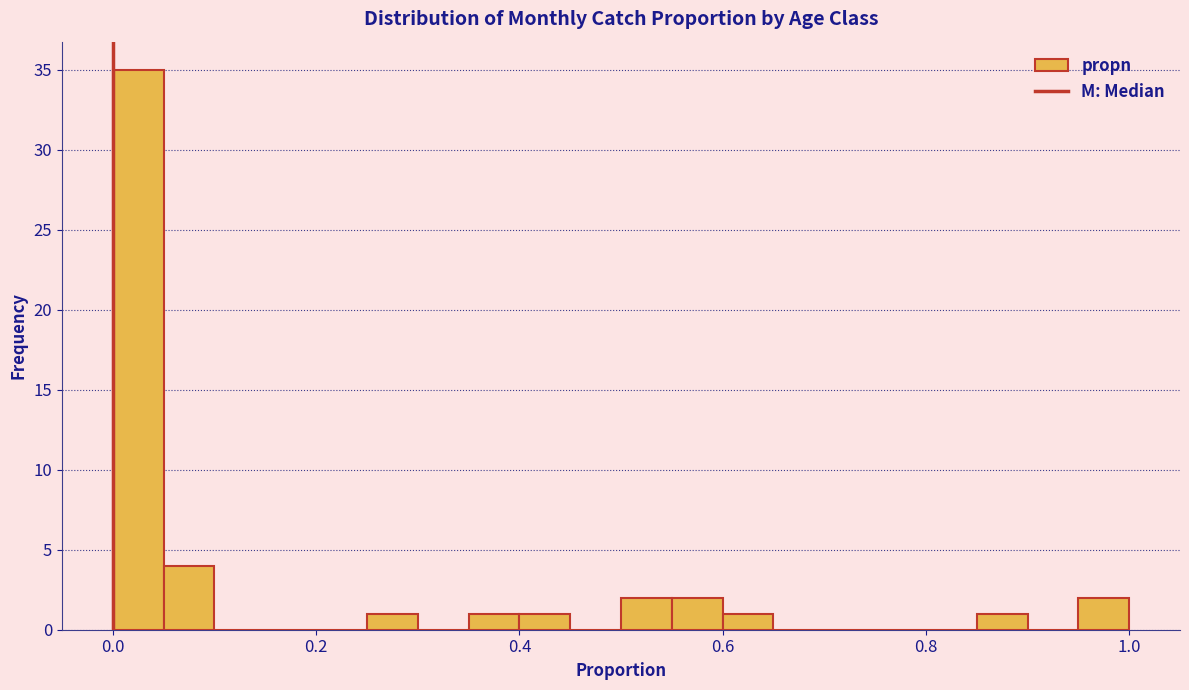

Read against the x-axis, roughly where is the centre of the tallest bar?

0.02